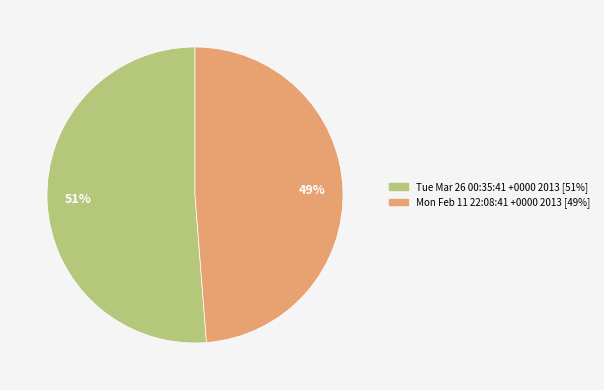

Count the number of slices in the pie.

2